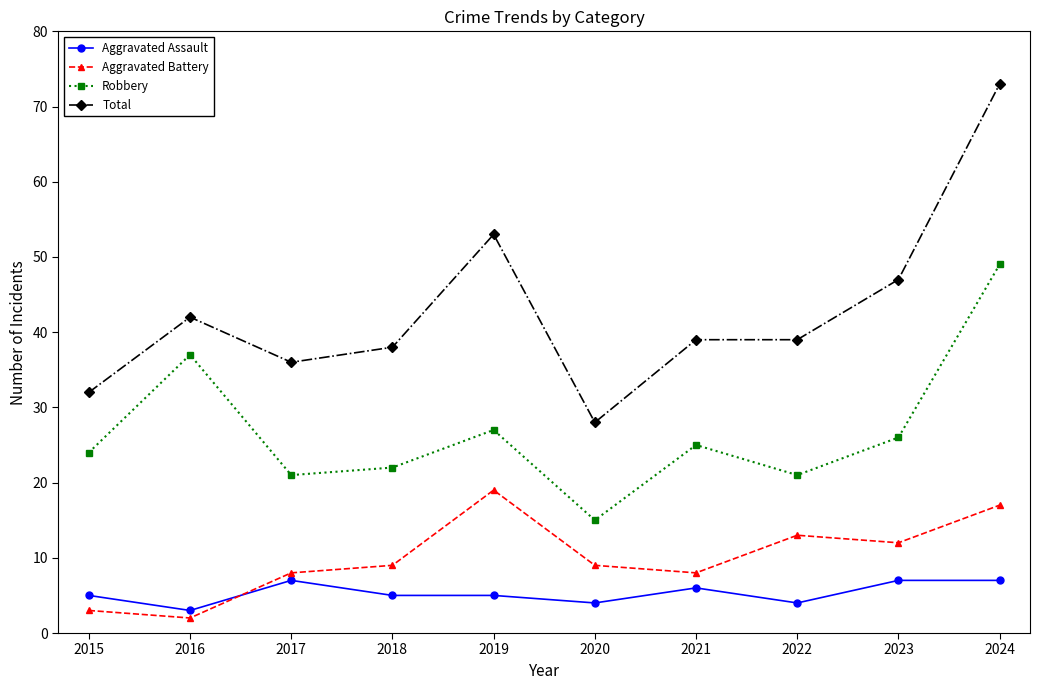

Reading right to left, what are all the values shown in this chart?

Aggravated Assault: 7	7	4	6	4	5	5	7	3	5
Aggravated Battery: 17	12	13	8	9	19	9	8	2	3
Robbery: 49	26	21	25	15	27	22	21	37	24
Total: 73	47	39	39	28	53	38	36	42	32